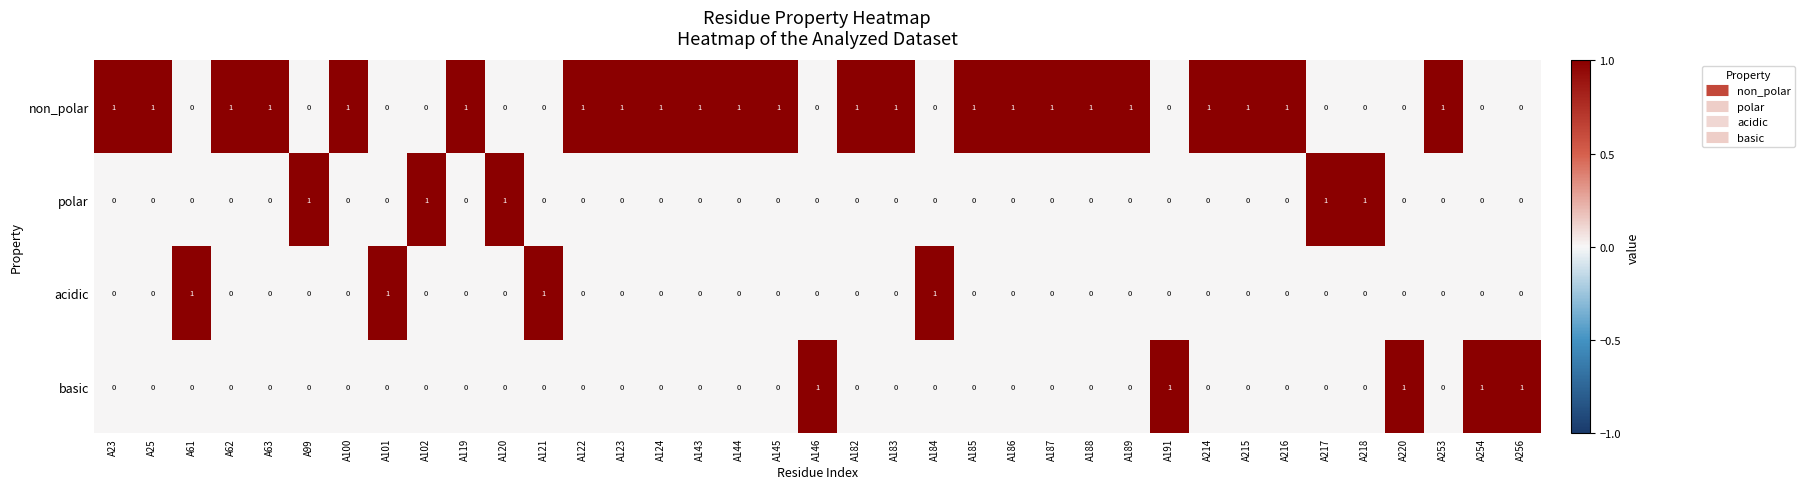

Count the acidic values in the range 0 to 1.

37